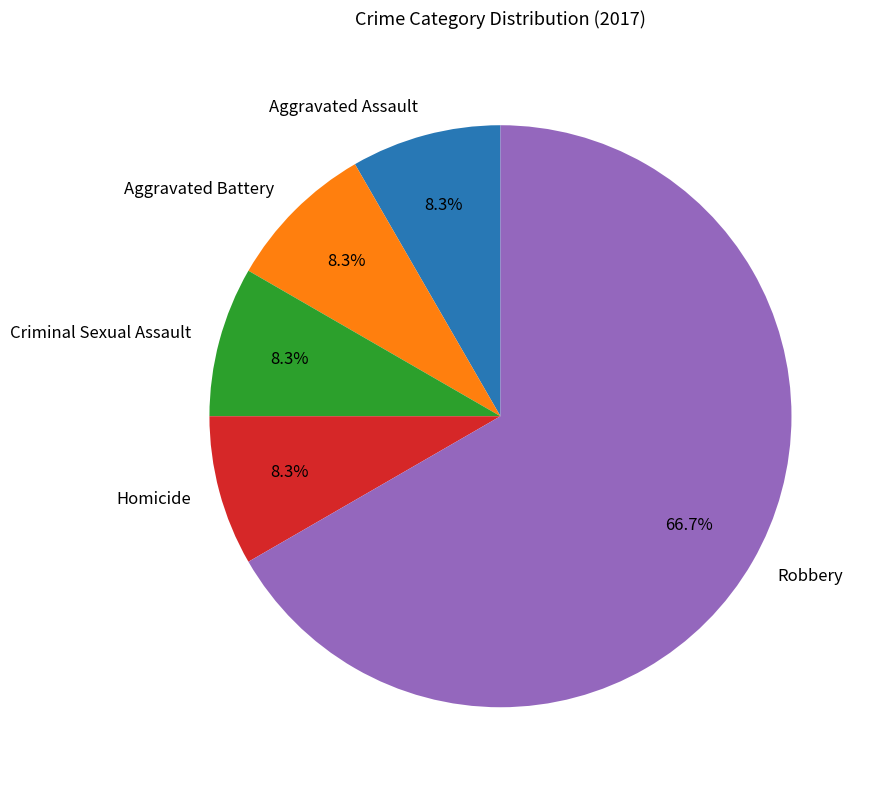

What percentage is the Robbery slice, to the nearest percent?

67%